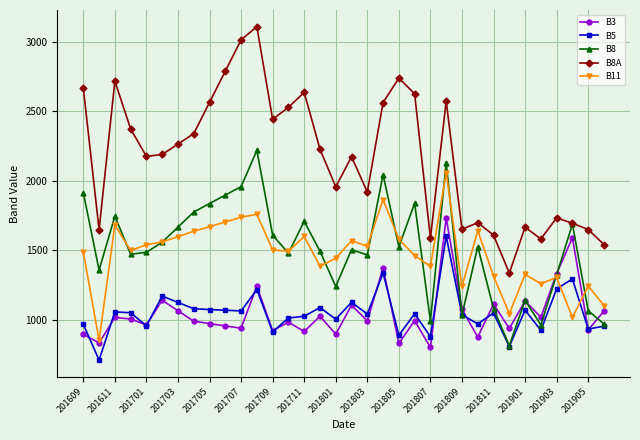

True or false: B11 has more than 1 points higher than both neighbors.

True